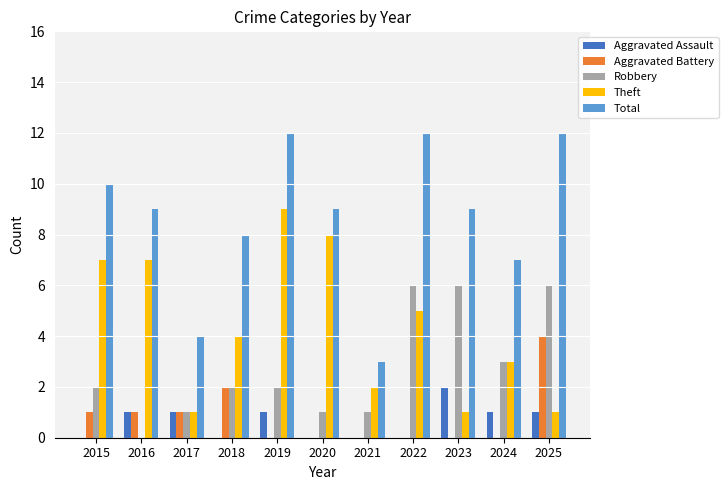

Reading right to left, list all the values displayed in this chart.

Aggravated Assault: 2025=1	2024=1	2023=2	2022=0	2021=0	2020=0	2019=1	2018=0	2017=1	2016=1	2015=0
Aggravated Battery: 2025=4	2024=0	2023=0	2022=0	2021=0	2020=0	2019=0	2018=2	2017=1	2016=1	2015=1
Robbery: 2025=6	2024=3	2023=6	2022=6	2021=1	2020=1	2019=2	2018=2	2017=1	2016=0	2015=2
Theft: 2025=1	2024=3	2023=1	2022=5	2021=2	2020=8	2019=9	2018=4	2017=1	2016=7	2015=7
Total: 2025=12	2024=7	2023=9	2022=12	2021=3	2020=9	2019=12	2018=8	2017=4	2016=9	2015=10